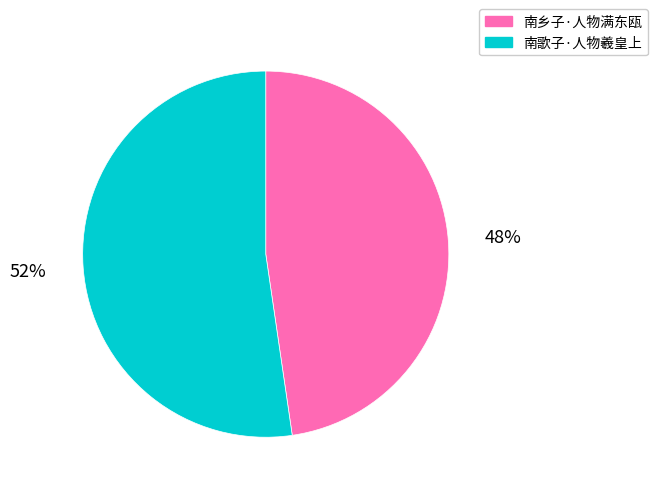

Combined, do 南歌子·人物羲皇上 and 南乡子·人物满东瓯 account for over 50%?

Yes